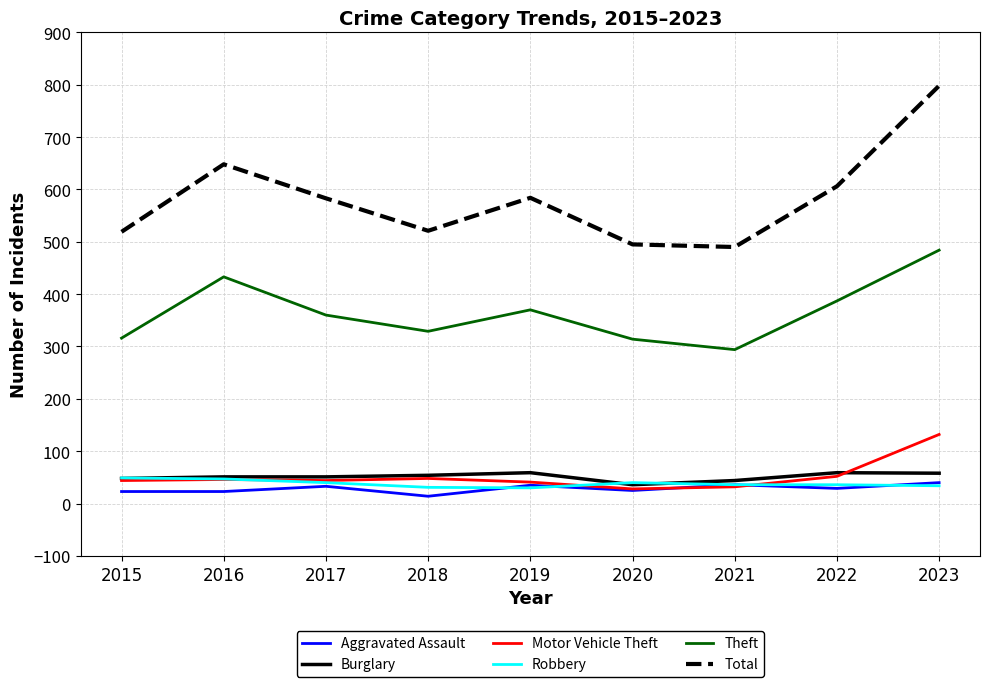

Which series has the widest spread of values?

Total